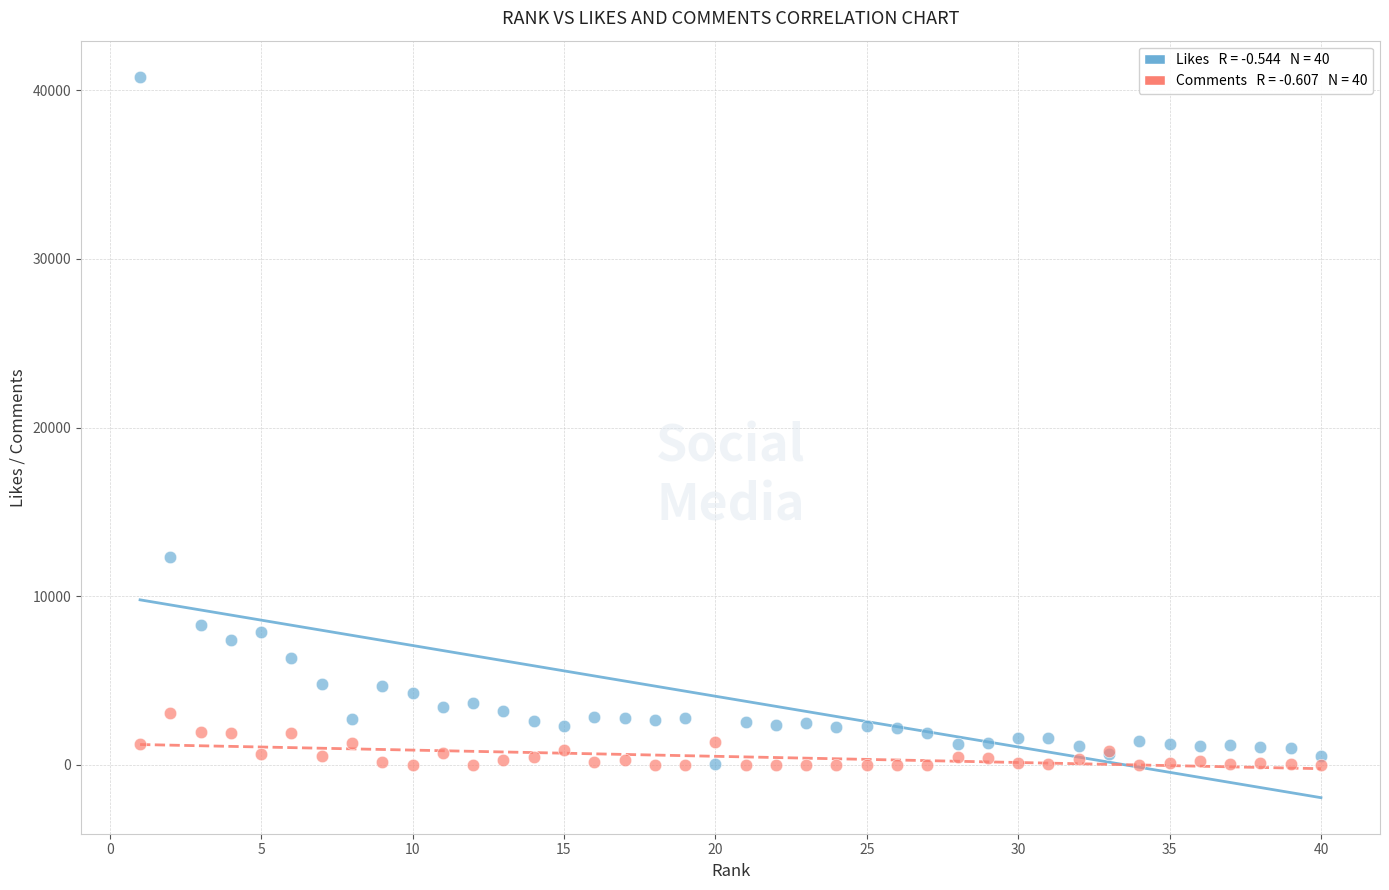

Across all series, what Y value is closest to 20401?

12313